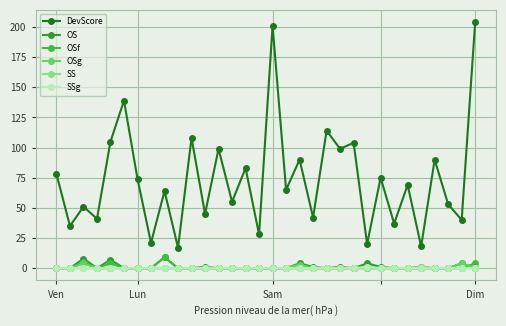

How many lines are shown in the chart?

6